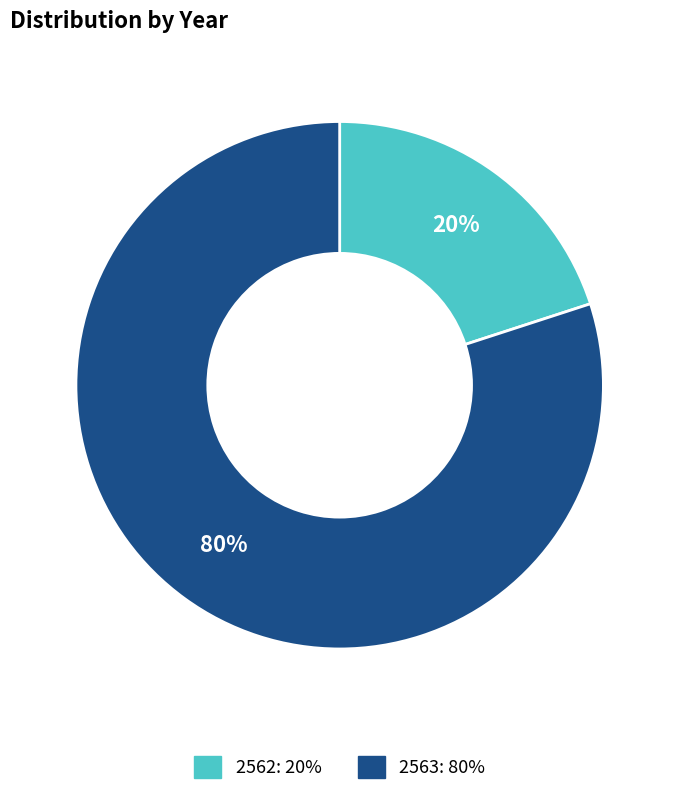

Is it true that 2563 is 89% of the pie?

False